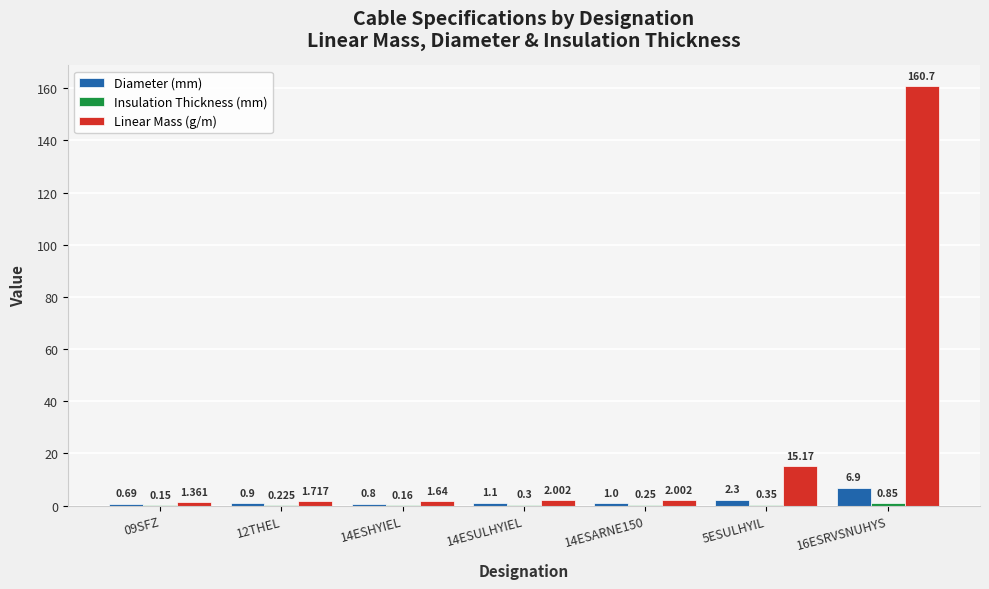

Which series has the largest total across all categories?

Linear Mass (g/m)